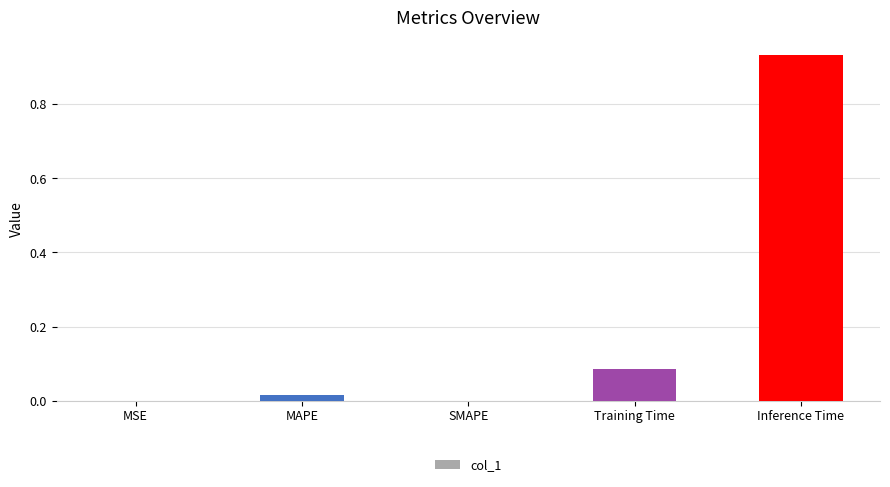

Is it true that the value at SMAPE is 0.5?

False